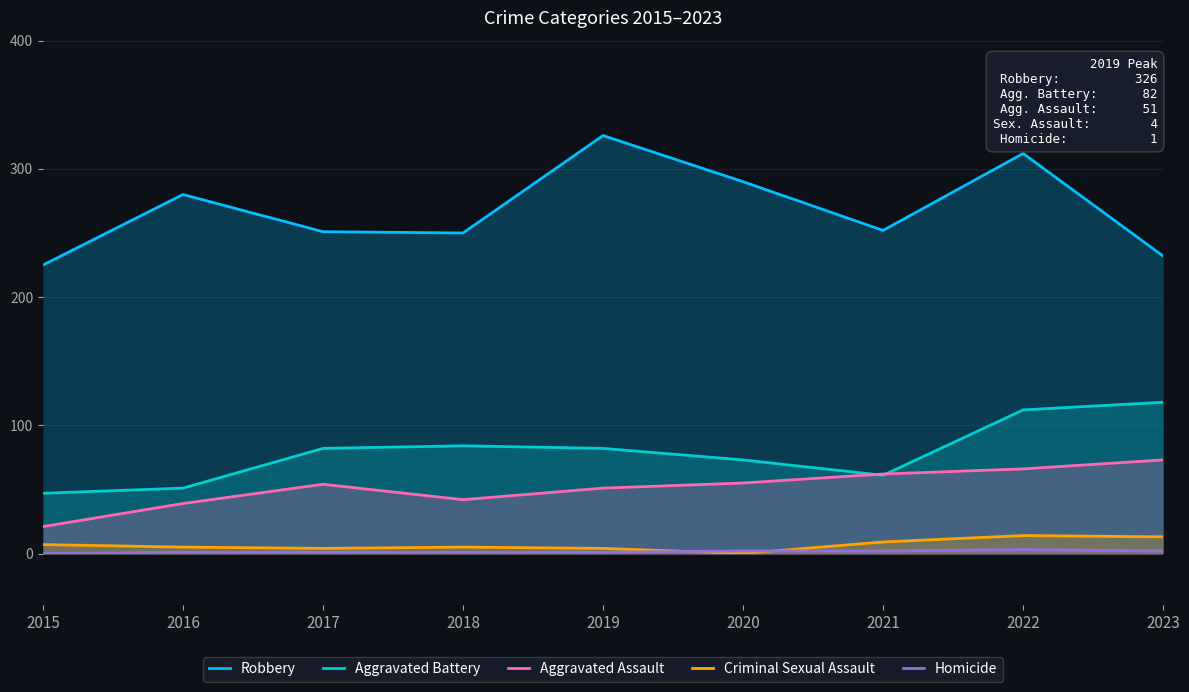

Where is the first local maximum for Aggravated Battery?

2018